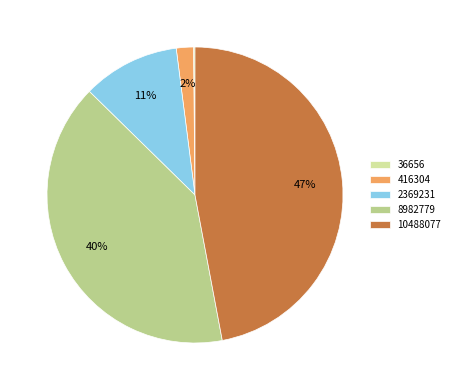

The 8982779 slice represents 46% of the pie. True or false?

False